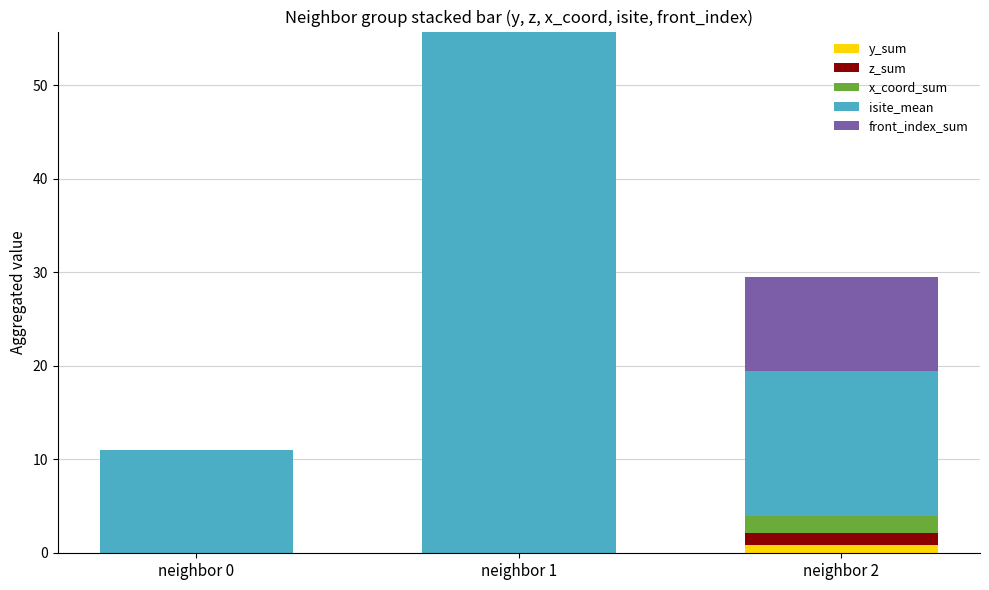

Which series has the largest total across all categories?

isite_mean